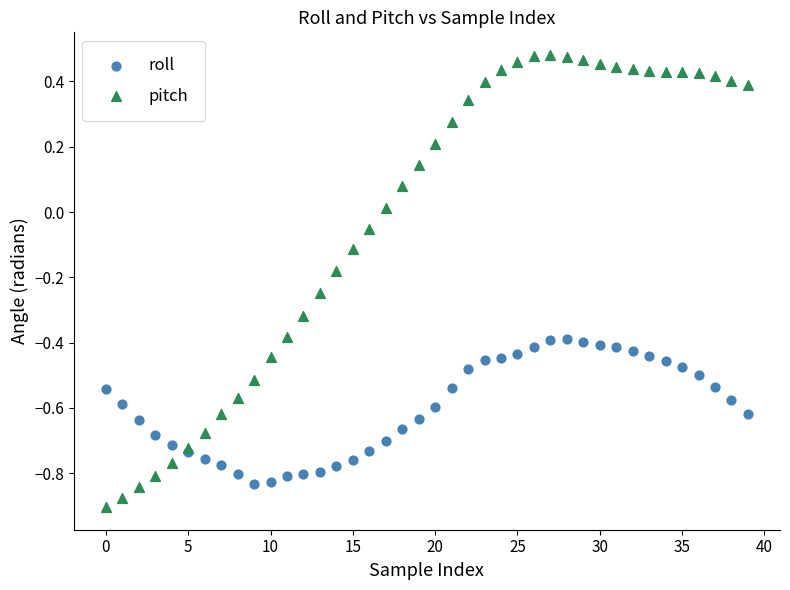

Which series reaches the minimum Y coordinate?

pitch